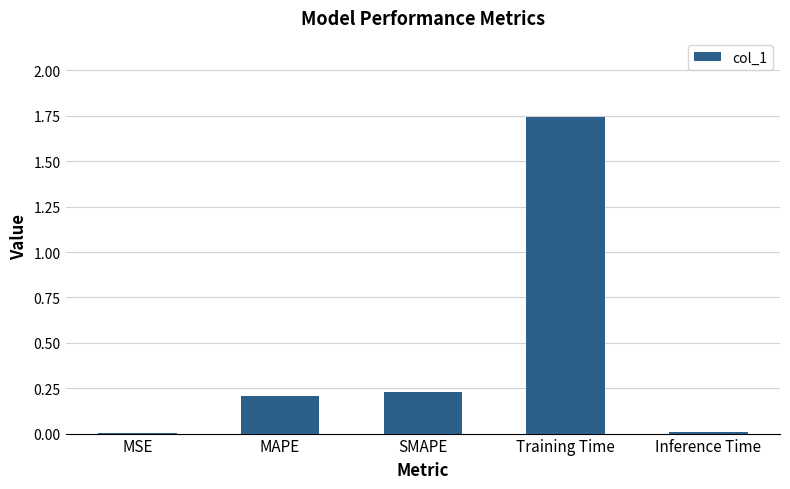

What is the change in value from MSE to MAPE?

+0.2